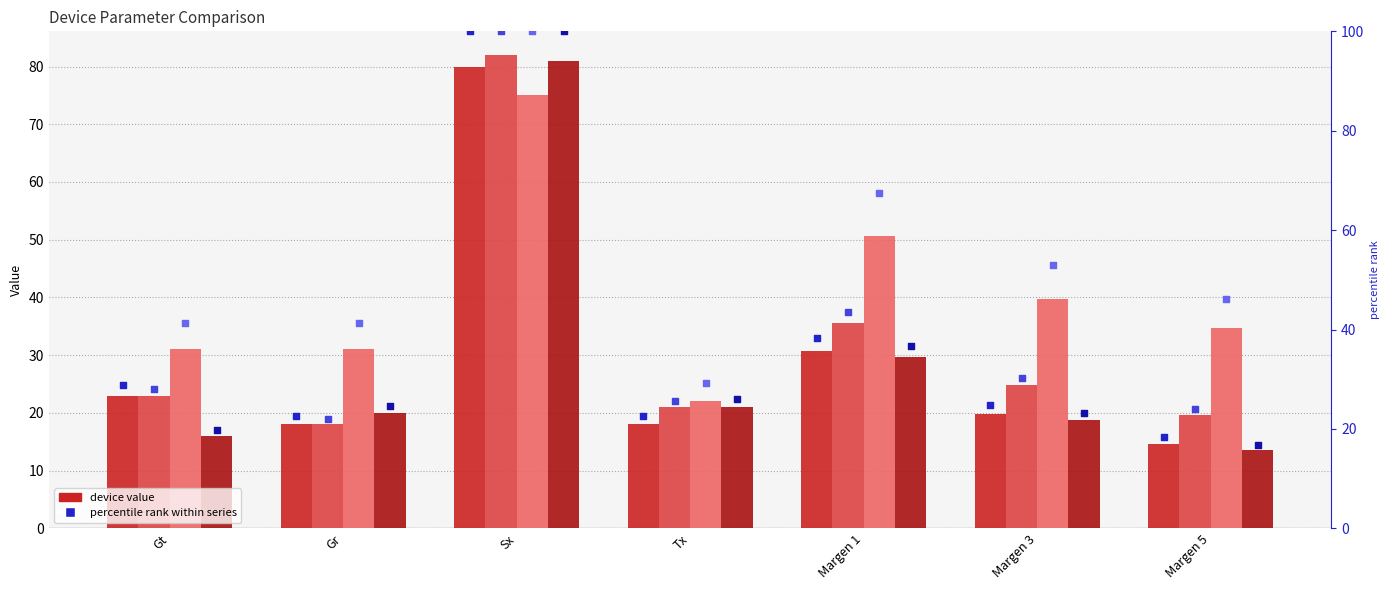

Is the value of Alvarion BreezeNET B10 at Gt greater than the value of Airaya AI108-4958-1 at Sx?

No